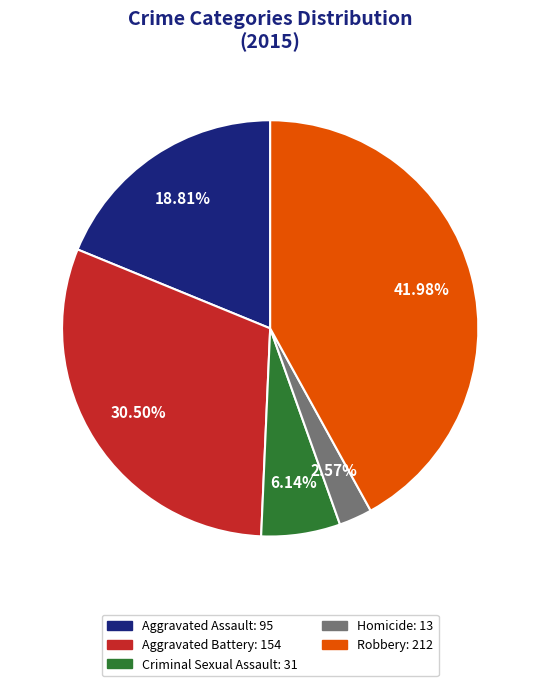

What is the largest slice in the pie chart?

Robbery